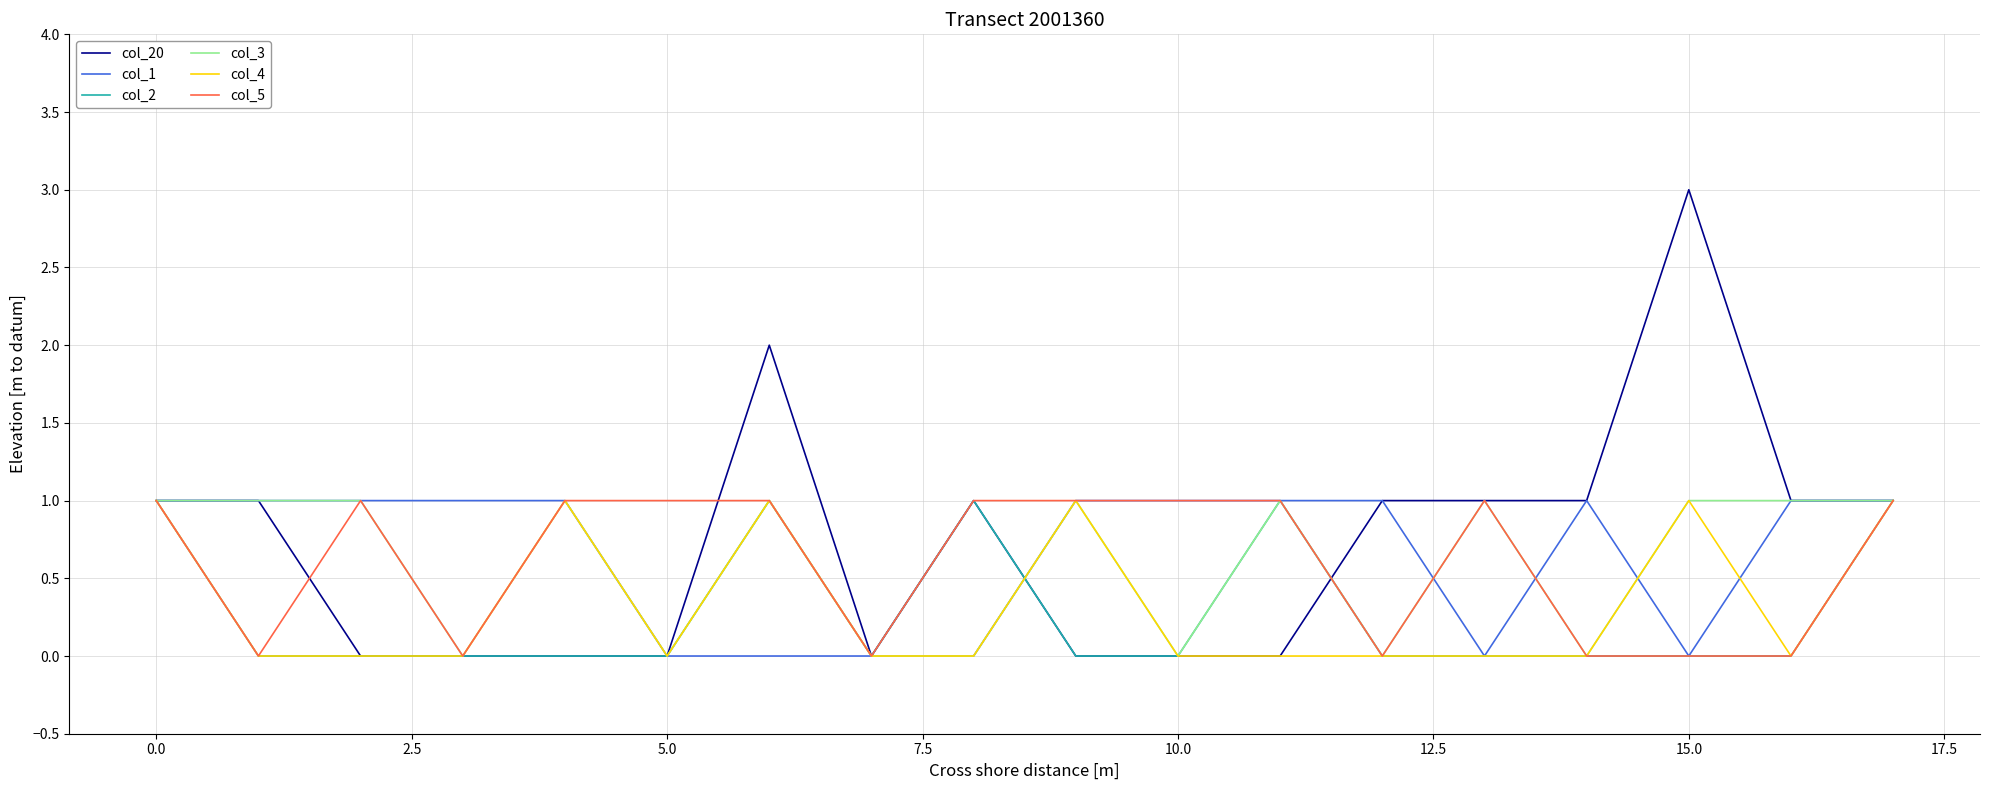

Which series has the largest range (max minus min)?

col_20